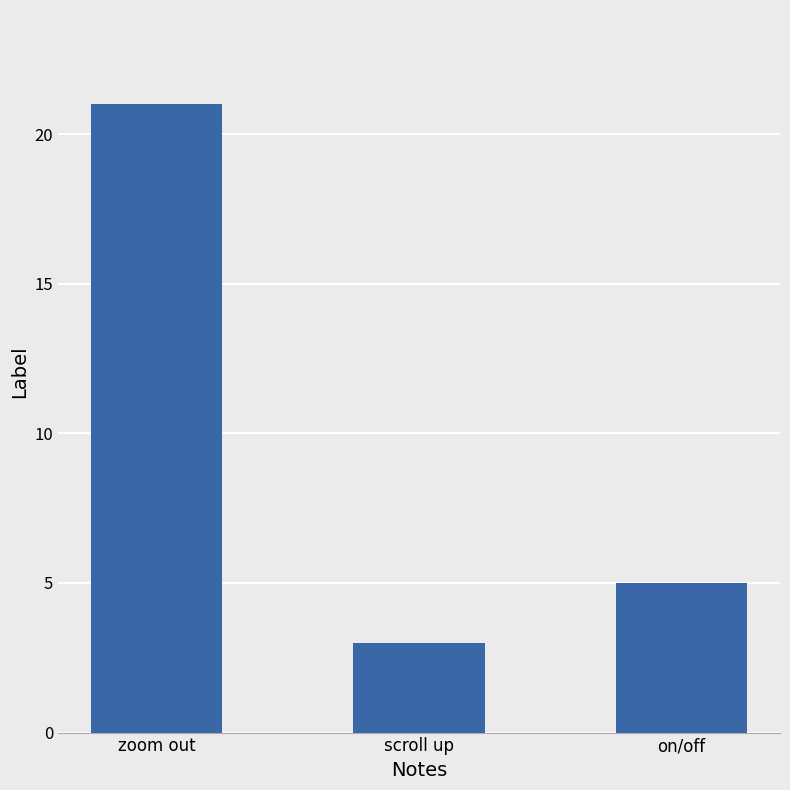

How many categories are shown in the chart?

3